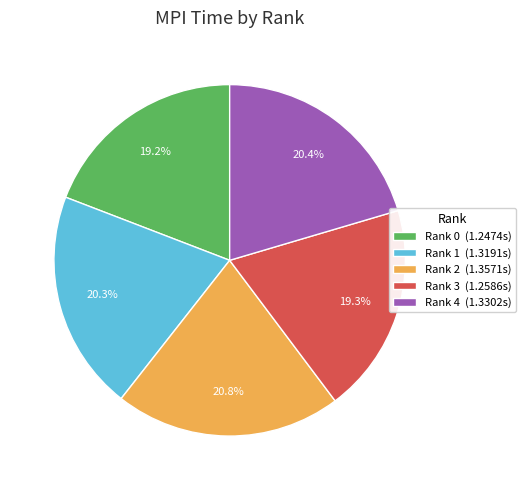

Between Rank 1 (1.3191s) and Rank 0 (1.2474s), which is larger?

Rank 1 (1.3191s)